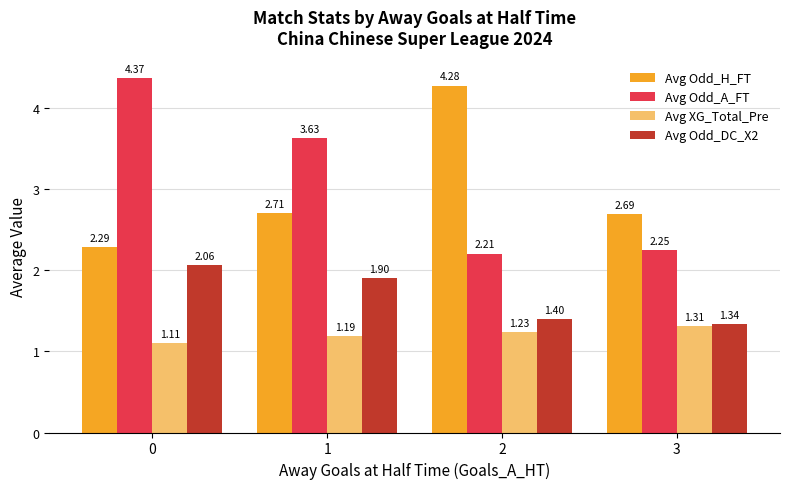

Rank the categories by Avg Odd_DC_X2 value from highest to lowest.

0, 1, 2, 3